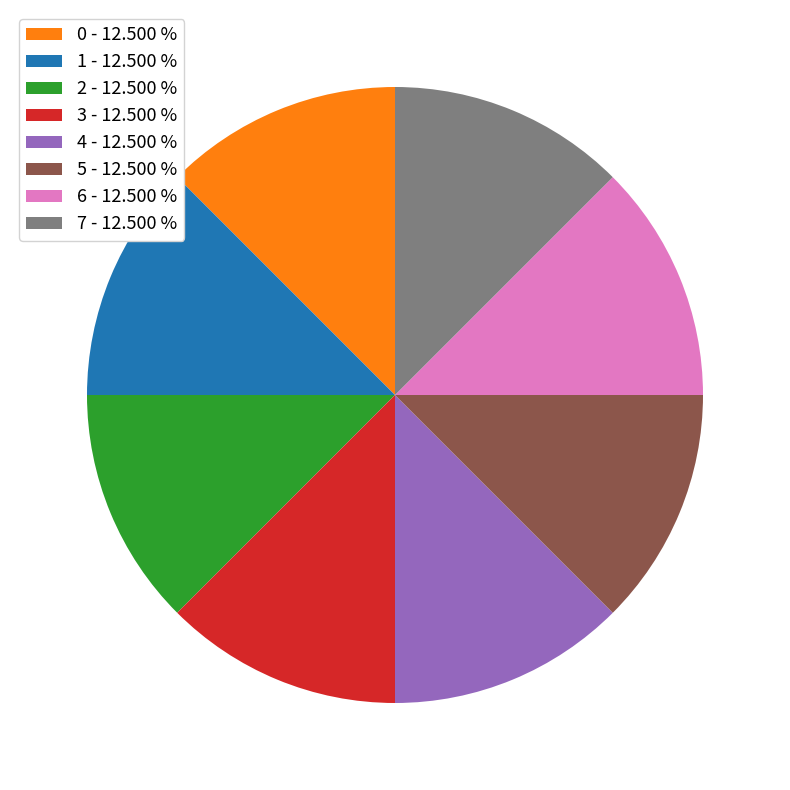

Do 5 - 12.500 % and 7 - 12.500 % together represent more than half of the pie?

No